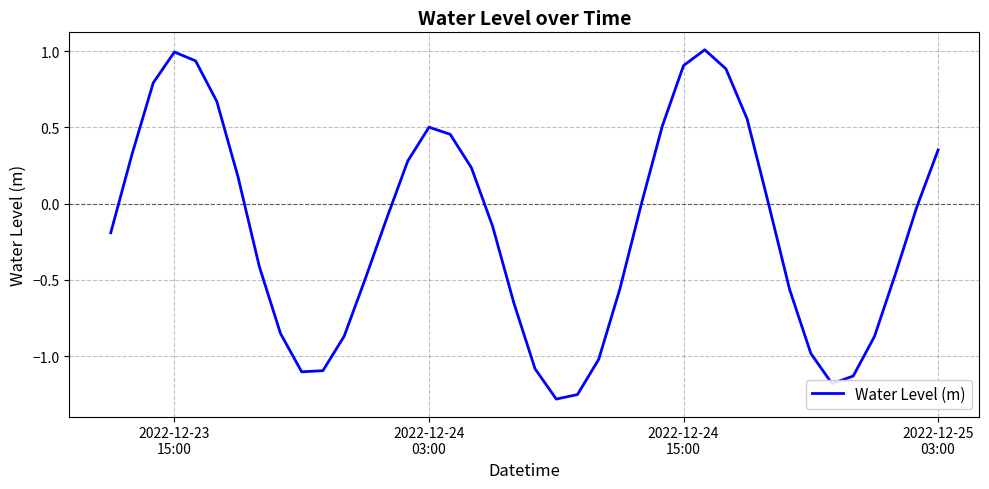

What is the difference between the maximum and minimum values?

2.3